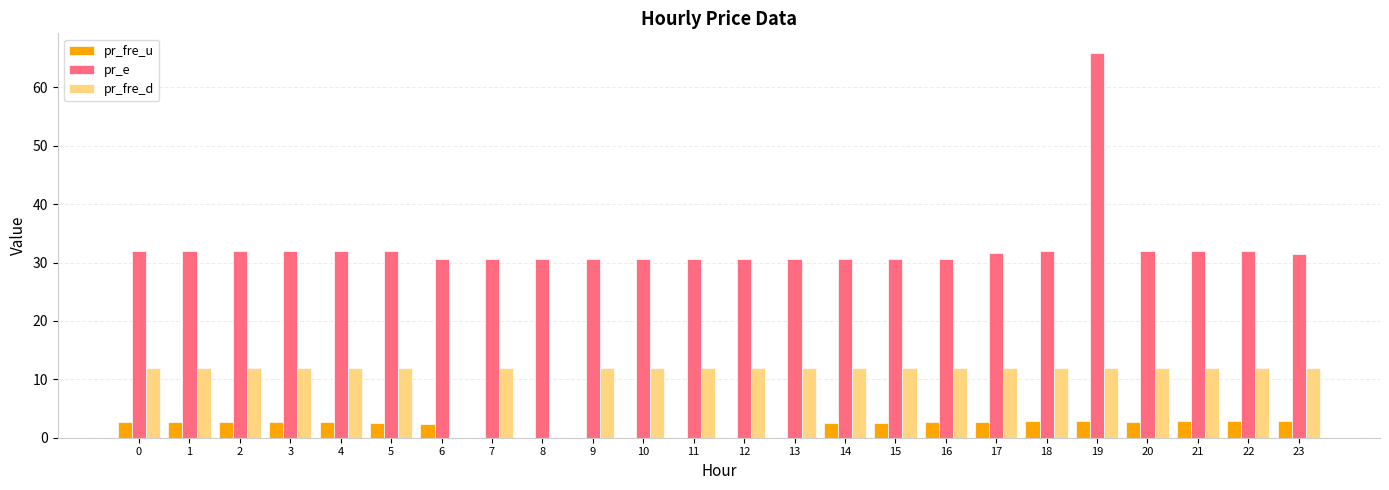

Which label corresponds to the largest value in the chart?

19